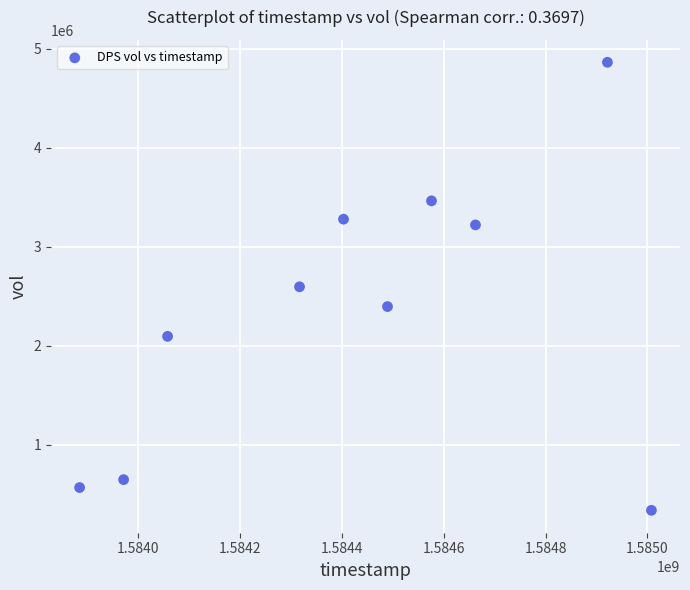

What is the range of Y values (max minus min)?

4525300